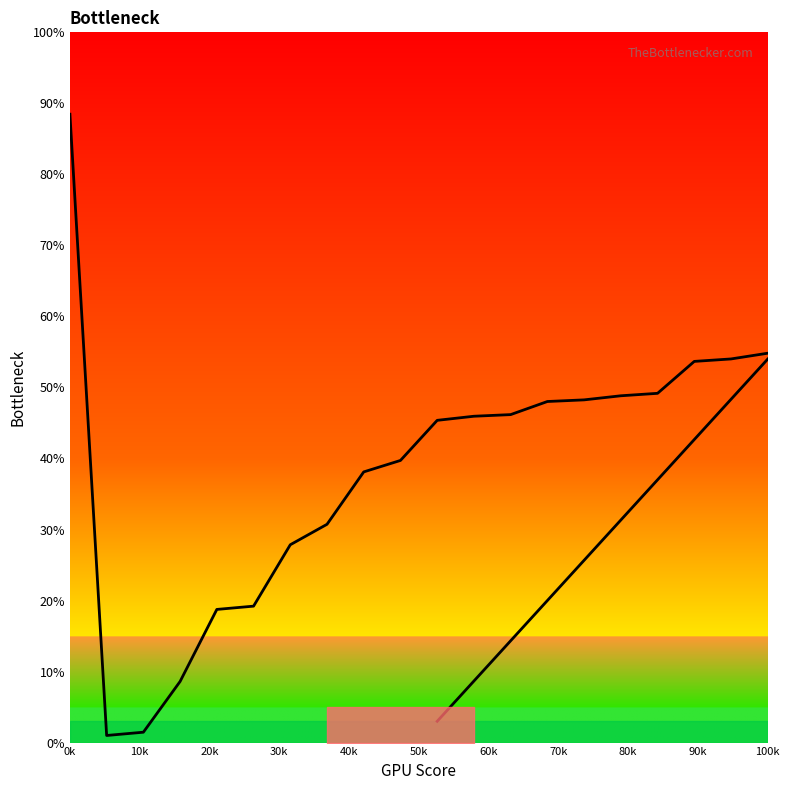

How many data points does each series have?

20